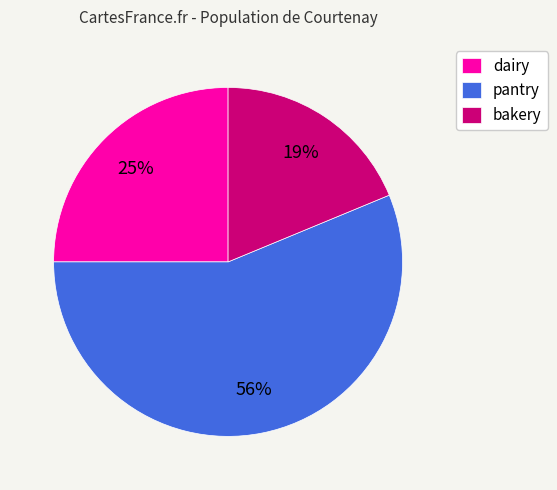

Between pantry and bakery, which is larger?

pantry